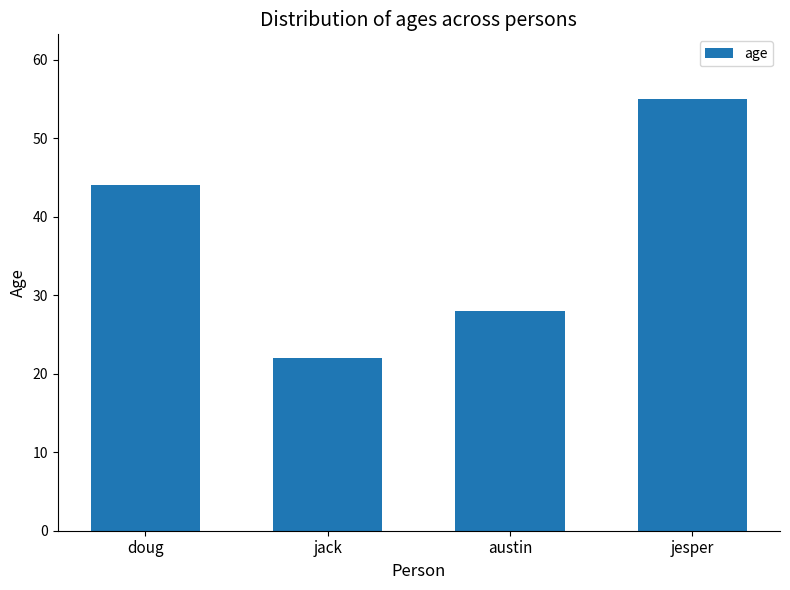

Rank the categories by value from highest to lowest.

jesper, doug, austin, jack